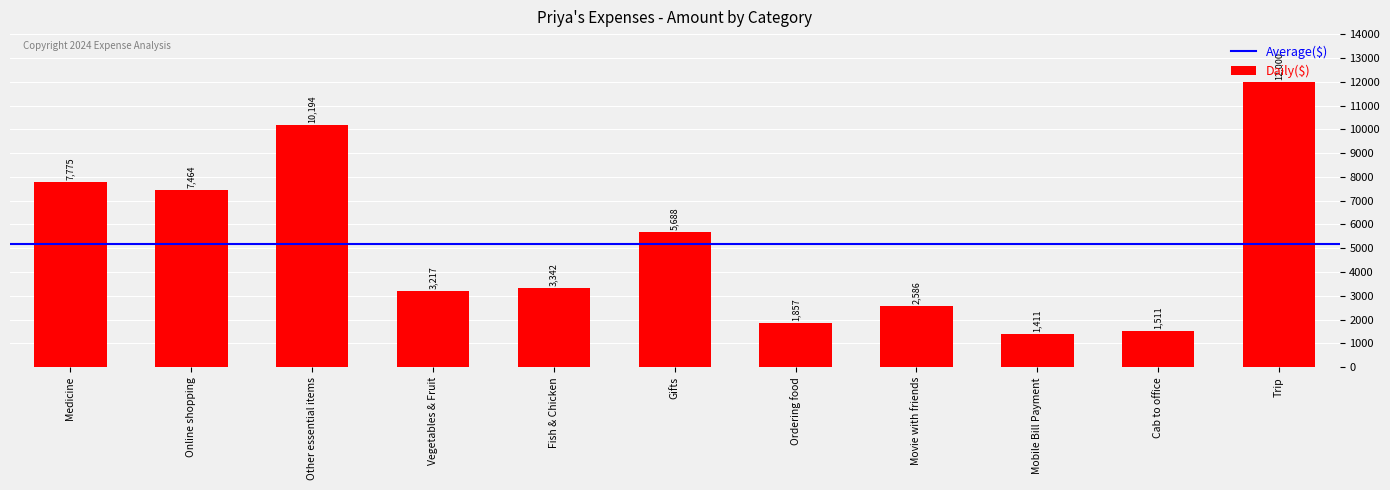

What is the value of the 4th bar from the left?

3217.0